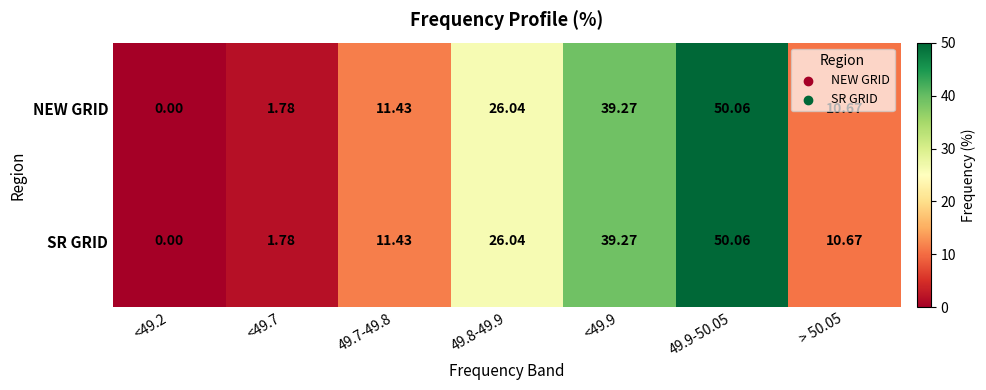

Is the value of SR GRID at 49.8-49.9 greater than the value of NEW GRID at 49.7-49.8?

Yes